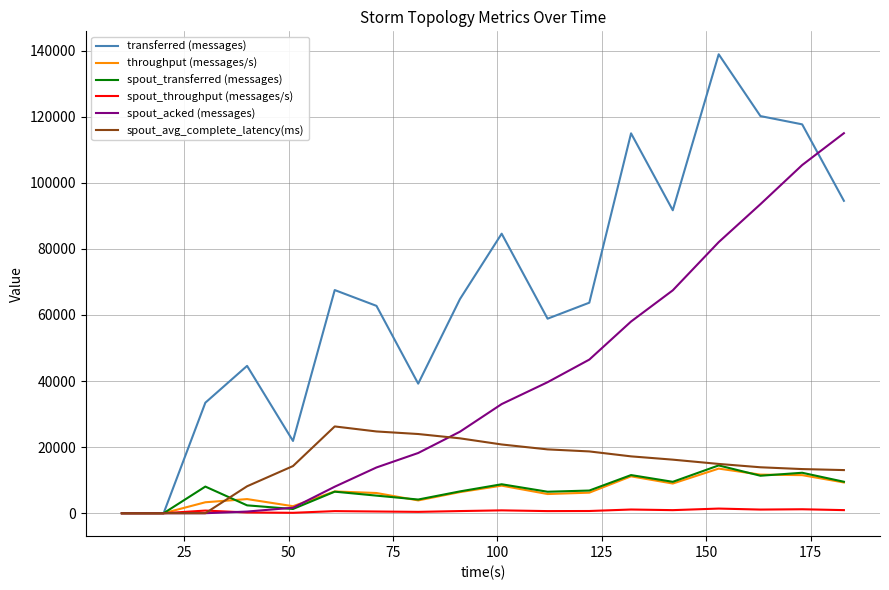

Which series has the largest total across all categories?

transferred (messages)